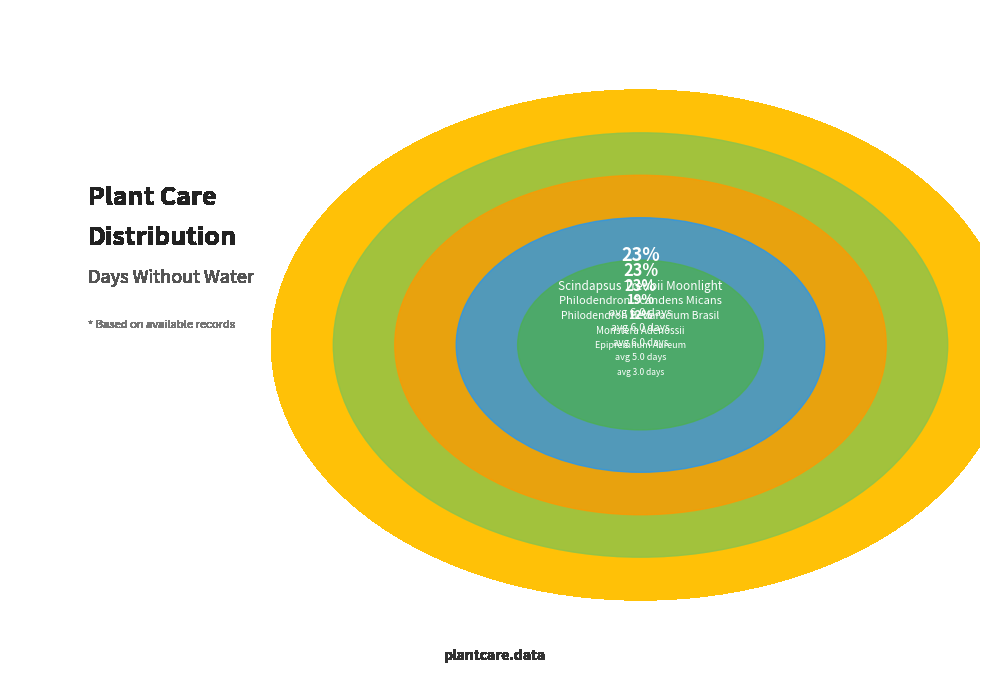

Count the number of slices in the pie.

5